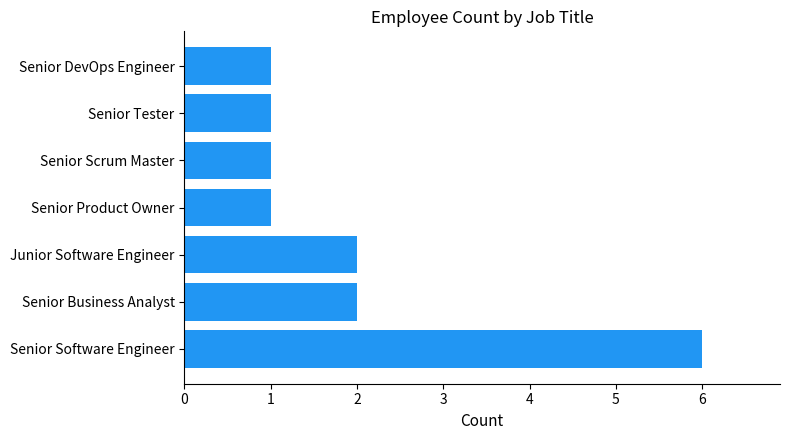

What is the sum of all values?

14